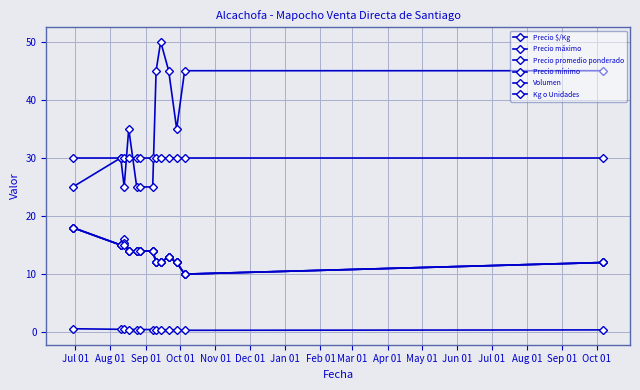

Which series has the largest total across all categories?

Volumen